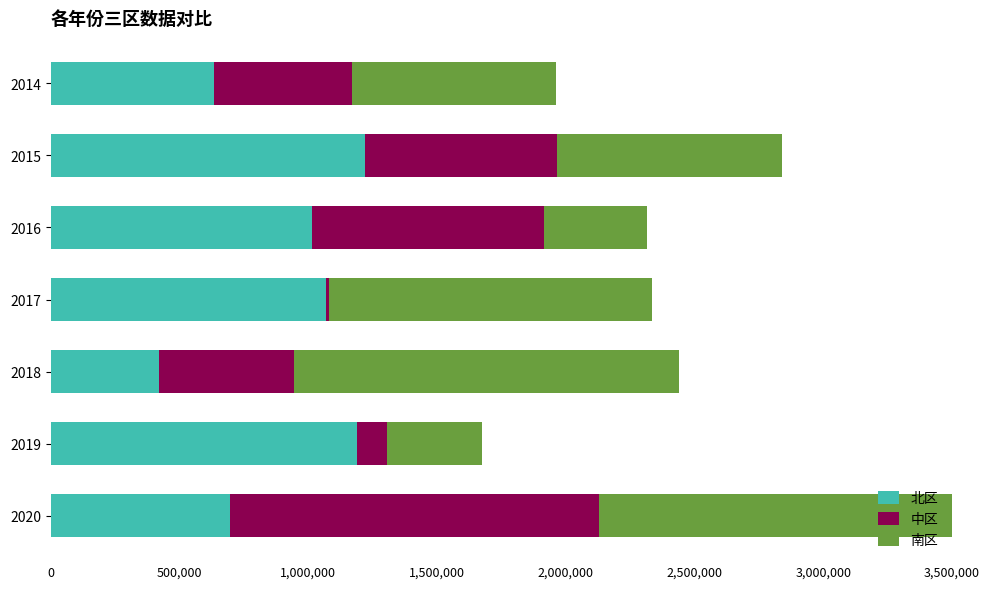

At 2019, list the series in order from largest to smallest.

北区, 南区, 中区